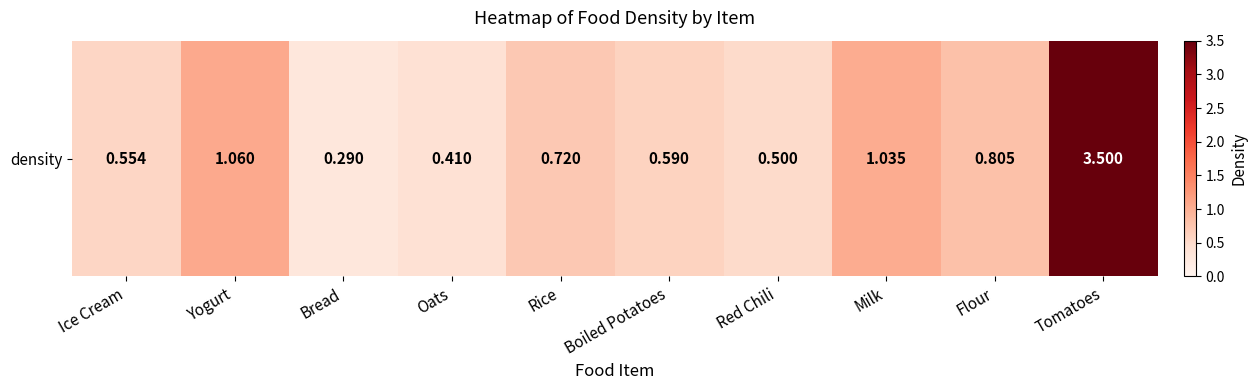

How many series are shown in this chart?

1